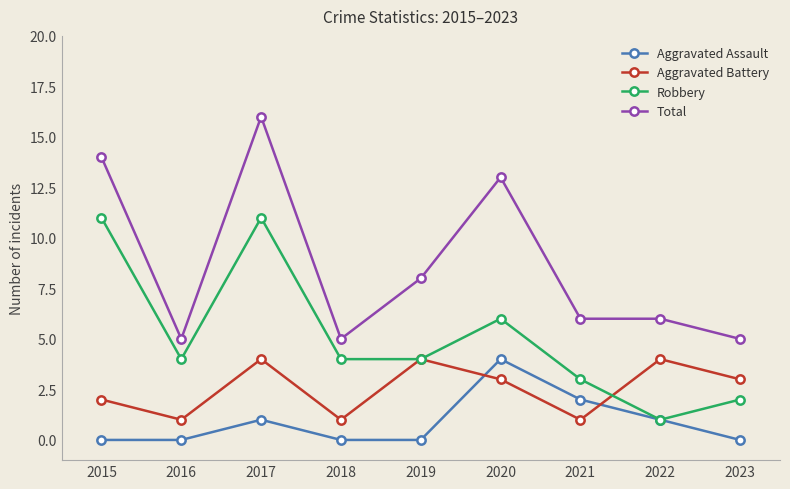

At 2017, list the series in order from largest to smallest.

Total, Robbery, Aggravated Battery, Aggravated Assault